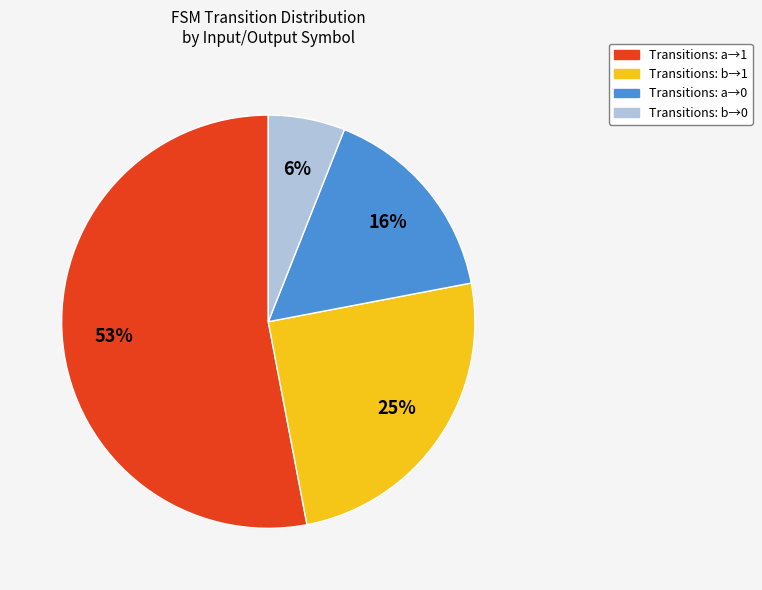

Is there a majority slice in this chart?

Yes